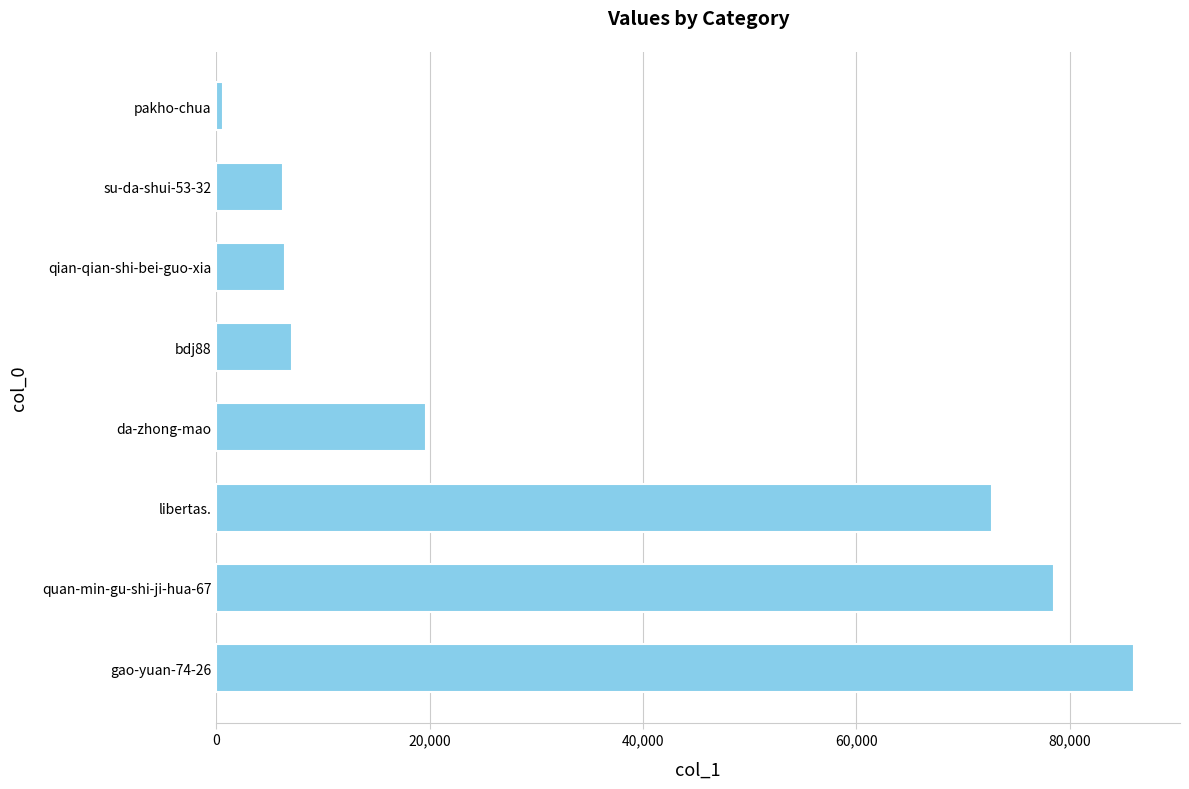

Count the number of categories in the chart.

8